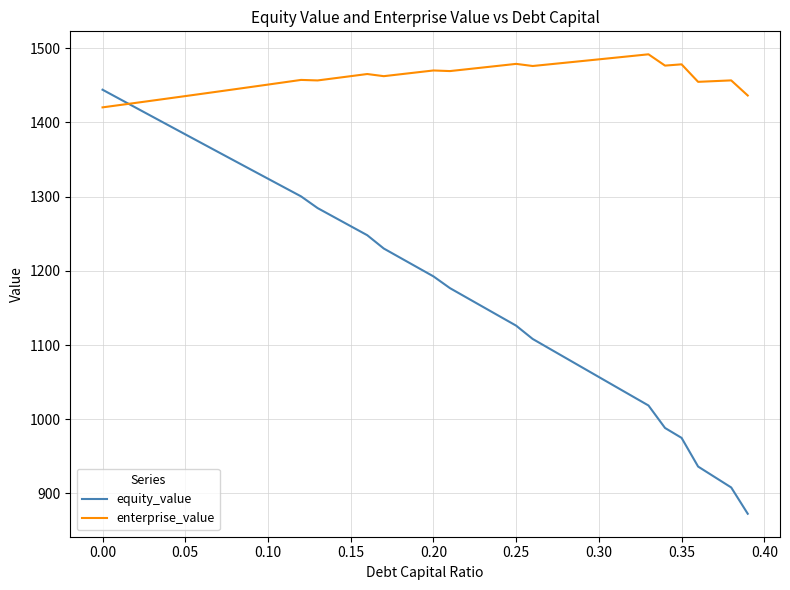

What is the minimum value shown in the chart?

872.6